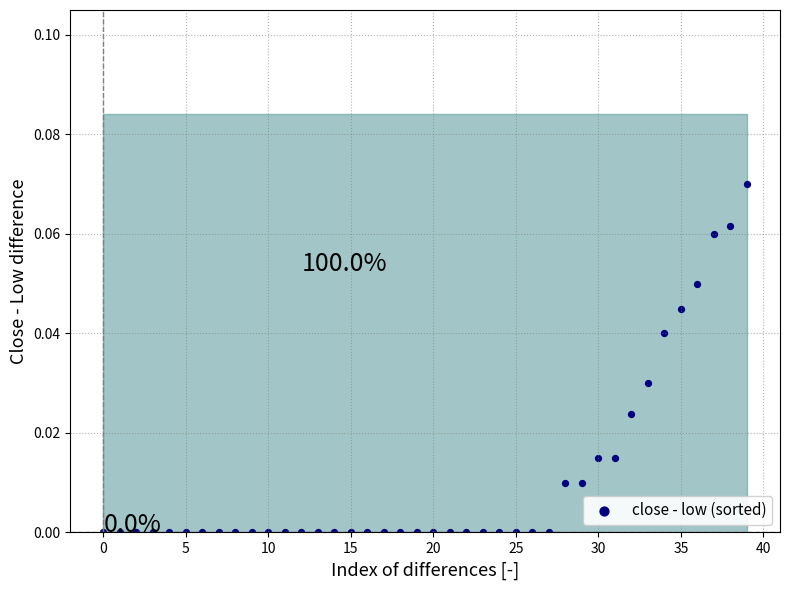

How many points are shown in the scatter plot?

40